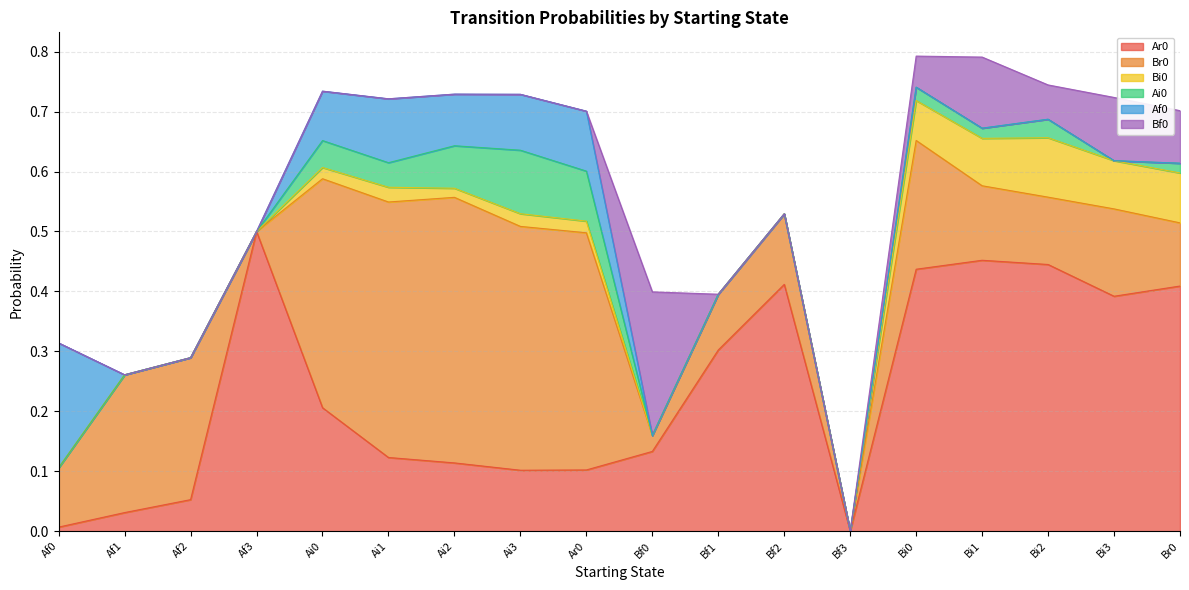

True or false: Br0 and Ar0 cross at least once.

True